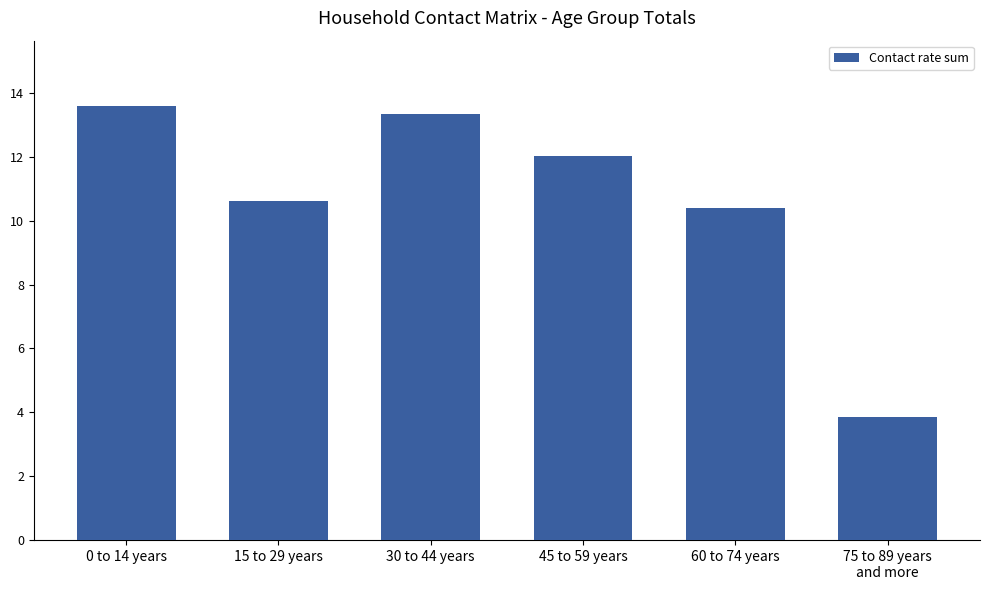

The chart shows a value of 13.3 at 30 to 44 years. True or false?

True